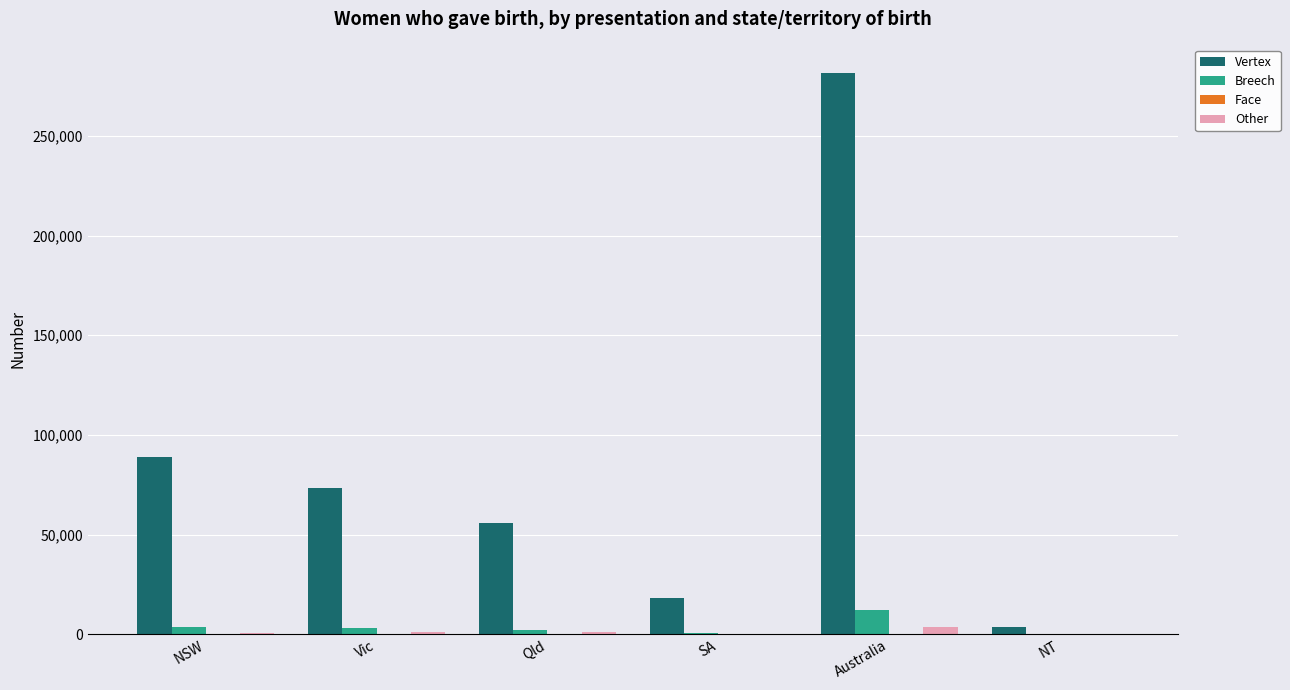

What is the total value across all series at Australia?

297913